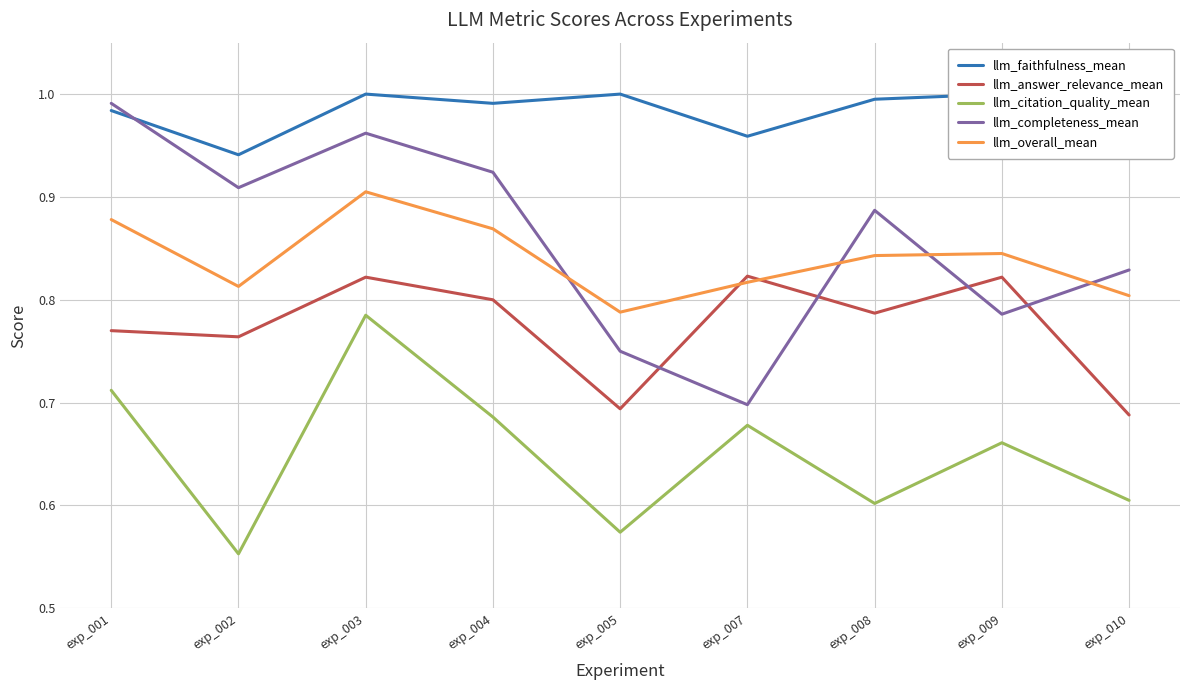

The value of llm_answer_relevance_mean at exp_007 is 0.8. True or false?

True